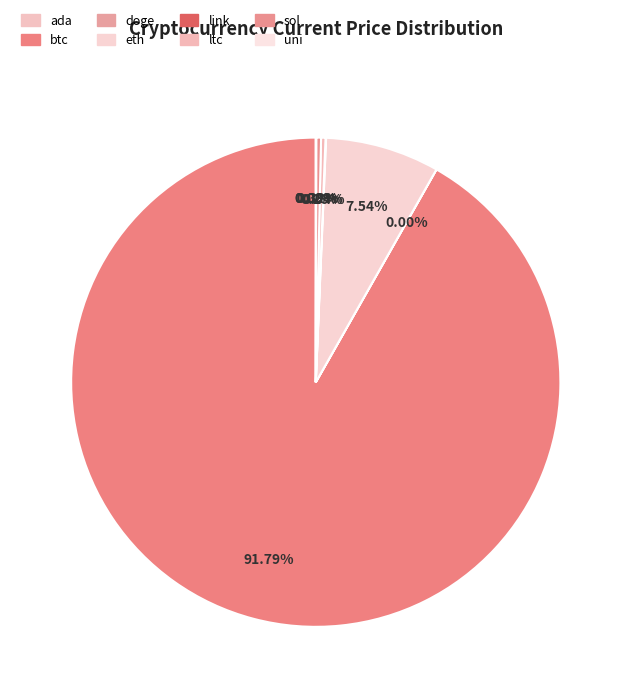

How many slices are in this pie chart?

8